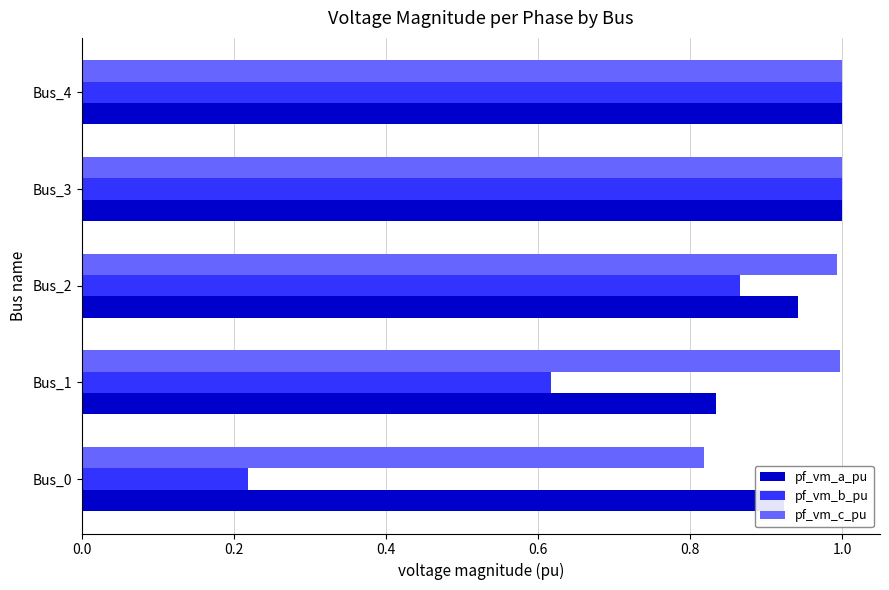

At how many categories does at least one series exceed 0?

5